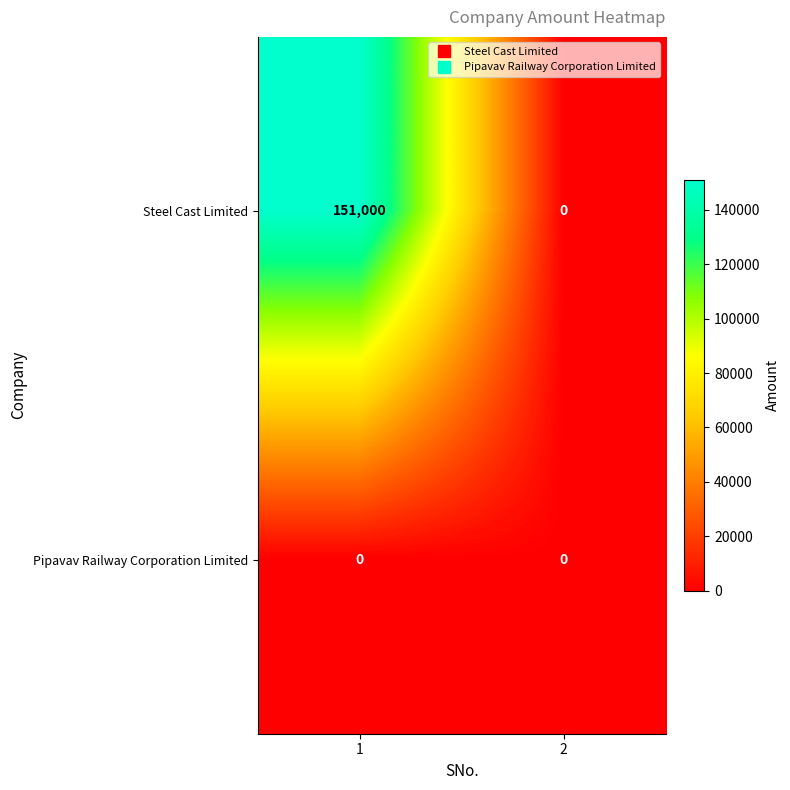

What is the maximum value for Steel Cast Limited?

151000